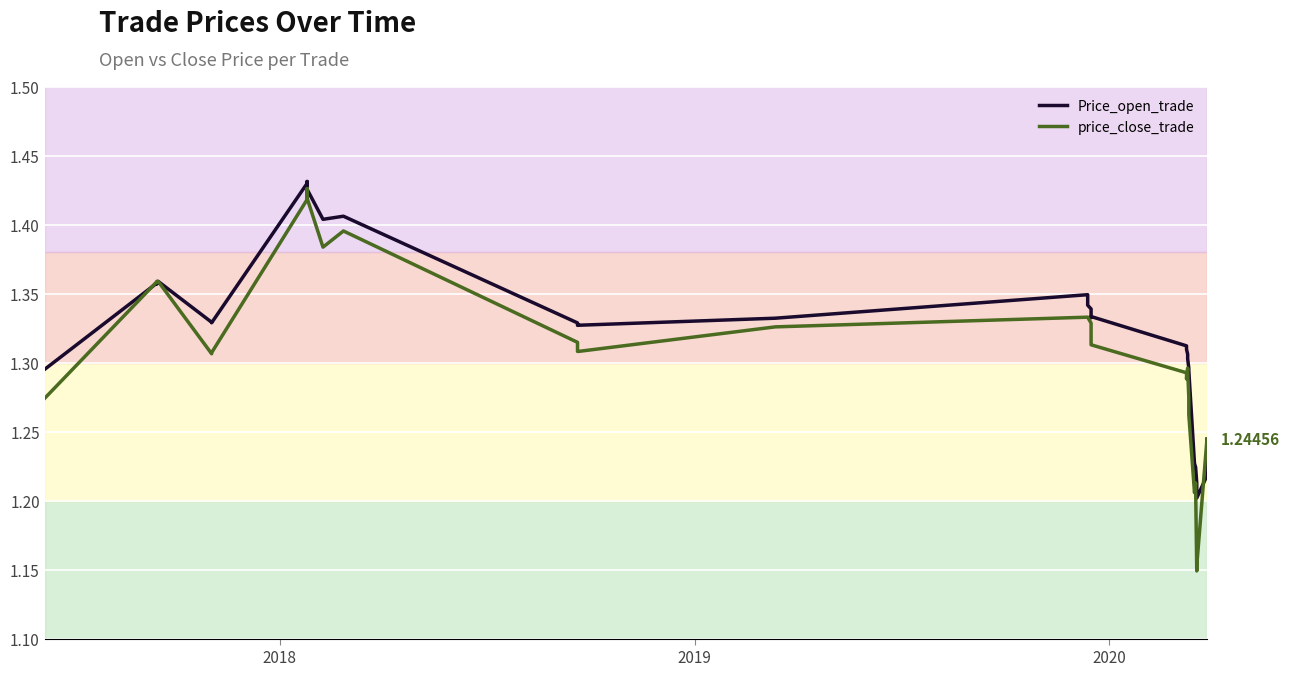

Does the chart display data point markers on the line(s)?

No